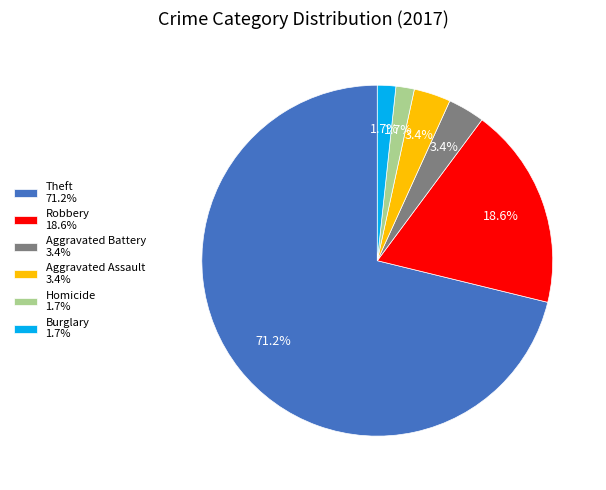

Which slice is the largest?

Theft 71.2%